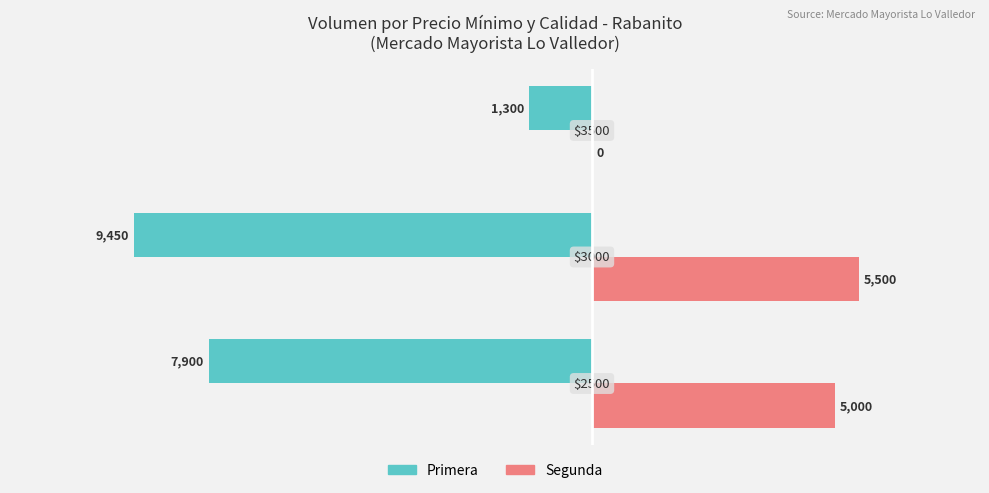

Between −10000 and −7500, which series saw the biggest shift?

Primera